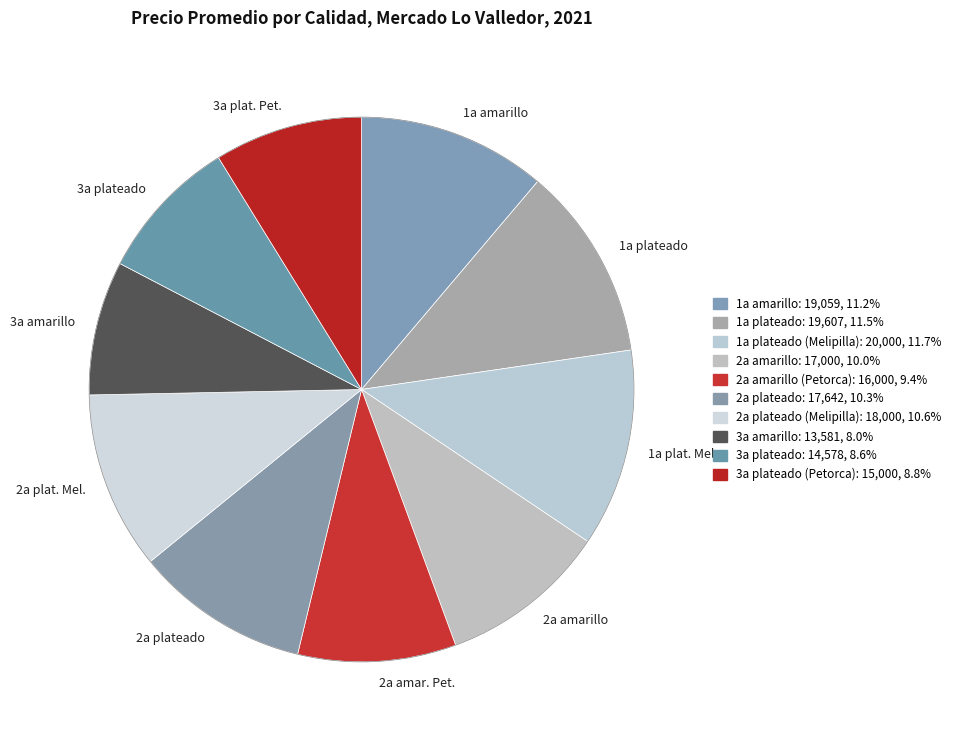

Is 1a plateado the majority of the pie?

No